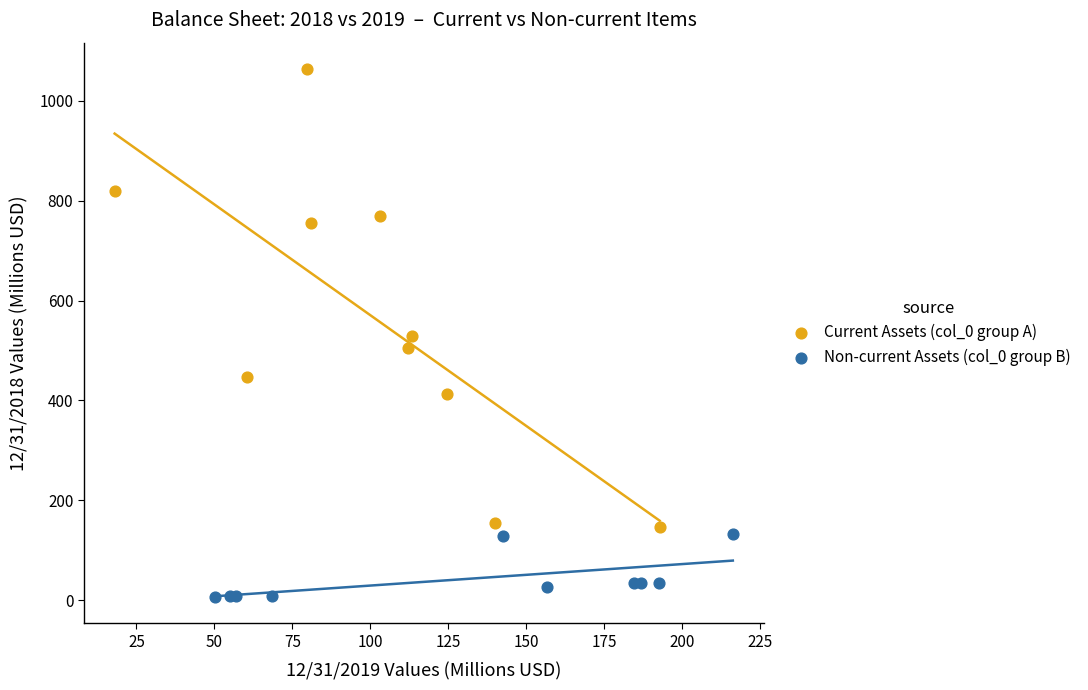

Which series reaches the maximum Y coordinate?

Current Assets (col_0 group A)